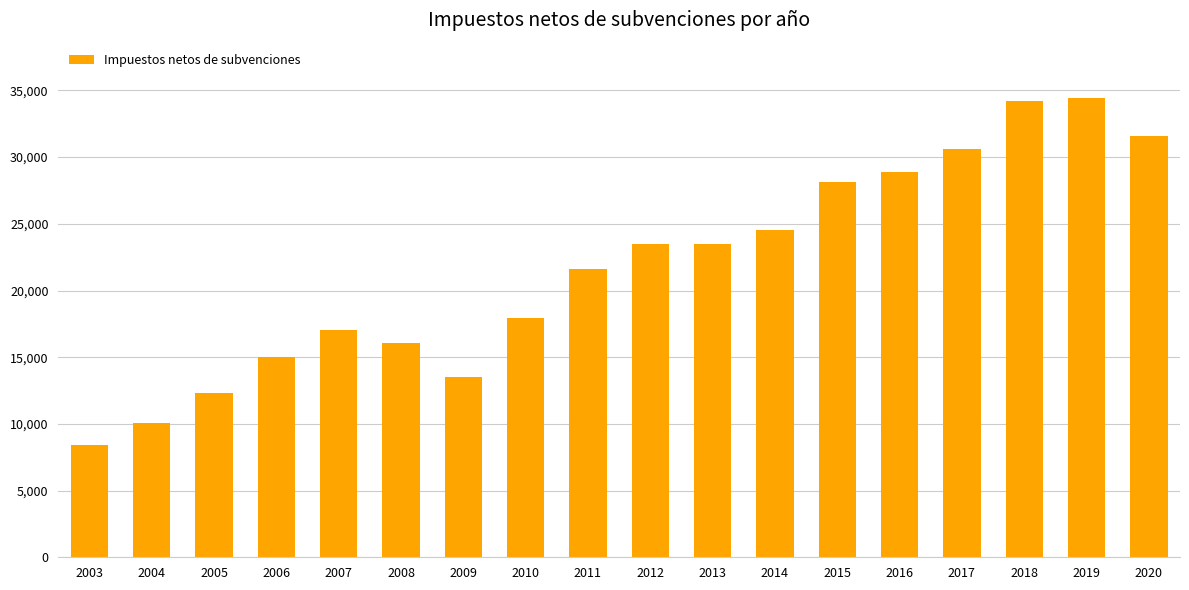

At which label does the data first exceed 23473?

2012